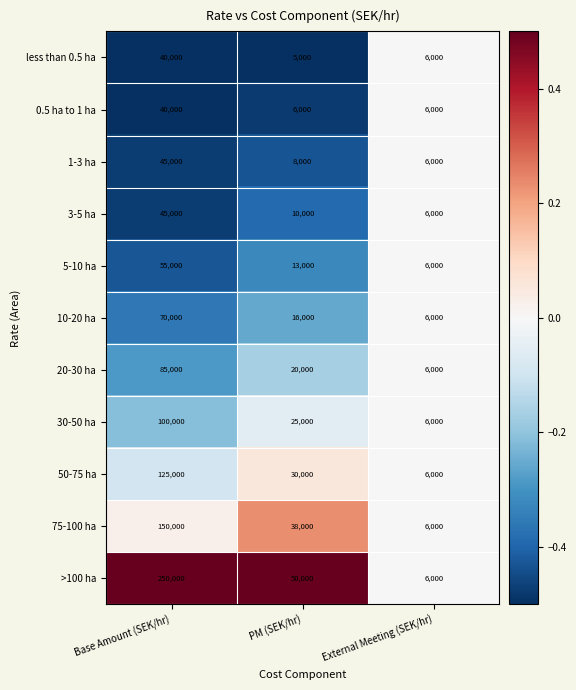

What is the minimum value shown in the chart?

5000